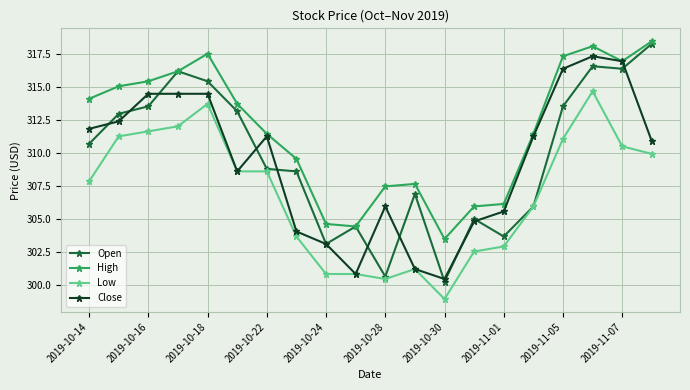

What is the sum of all Open values?

6194.0